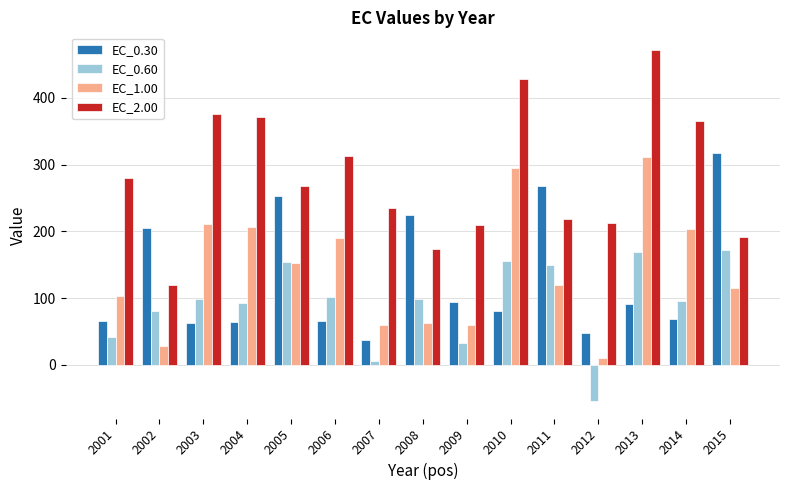

What is the value of the EC_2.00 bar at the 15th from the left?

192.2